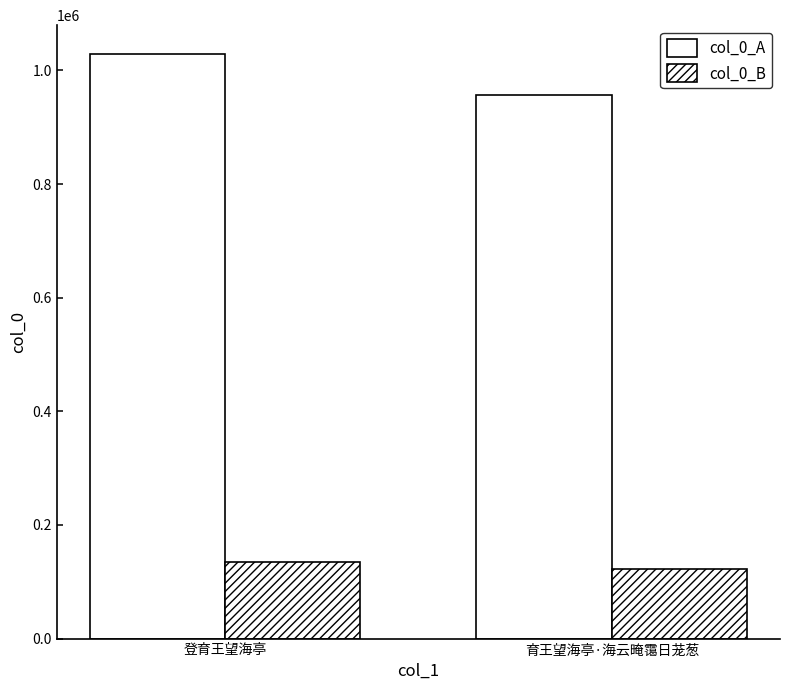

What is the approximate value of col_0_B at 育王望海亭·海云晻霭日茏葱, to the nearest 10?

122560